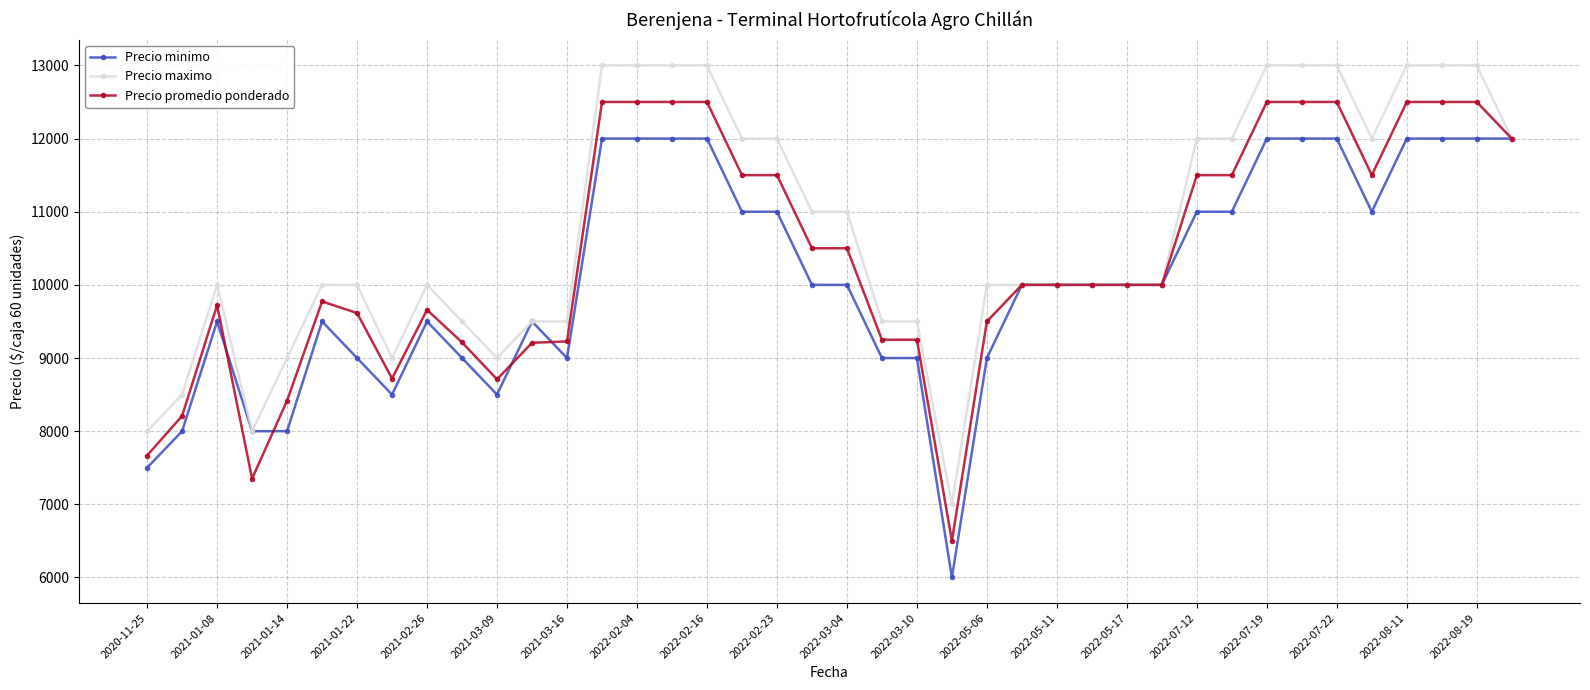

Which series has the largest total across all categories?

Precio maximo